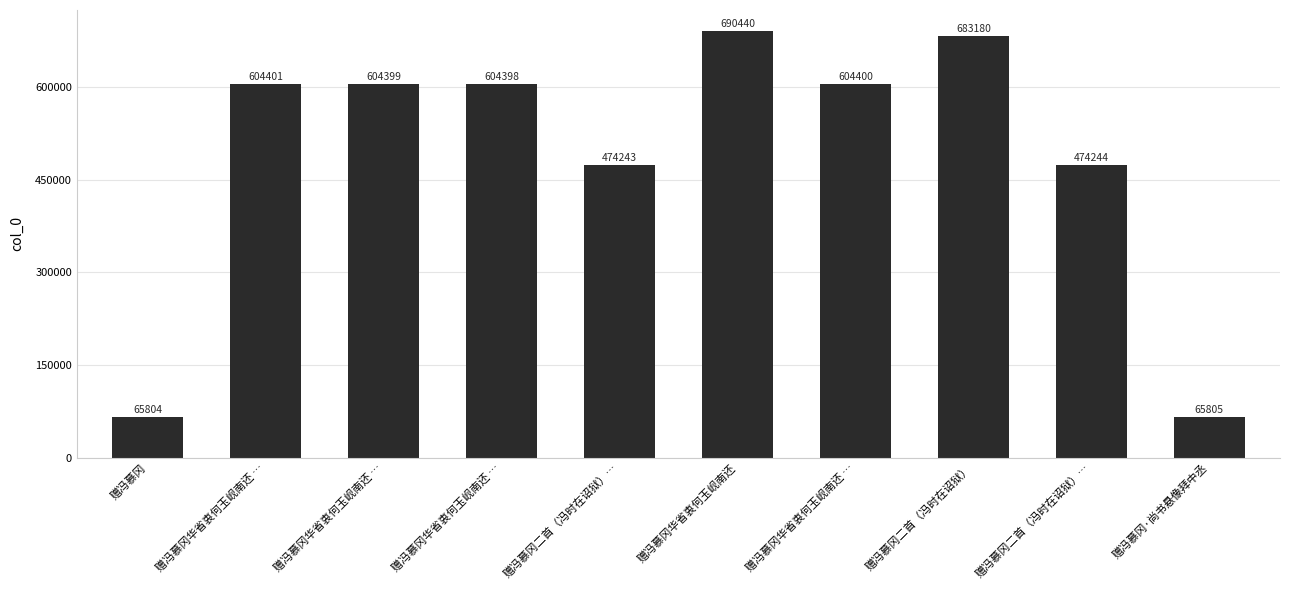

List the labels in order of value, largest first.

赠冯慕冈华省衷何玉岘南还, 赠冯慕冈二首（冯时在诏狱）, 赠冯慕冈华省衷何玉岘南还 …, 赠冯慕冈华省衷何玉岘南还 …, 赠冯慕冈华省衷何玉岘南还 …, 赠冯慕冈华省衷何玉岘南还 …, 赠冯慕冈二首（冯时在诏狱）…, 赠冯慕冈二首（冯时在诏狱）…, 赠冯慕冈·尚书悬像拜中丞, 赠冯慕冈